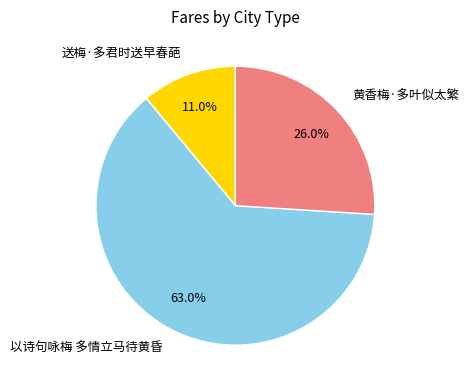

What is the largest slice in the pie chart?

以诗句咏梅 多情立马待黄昏